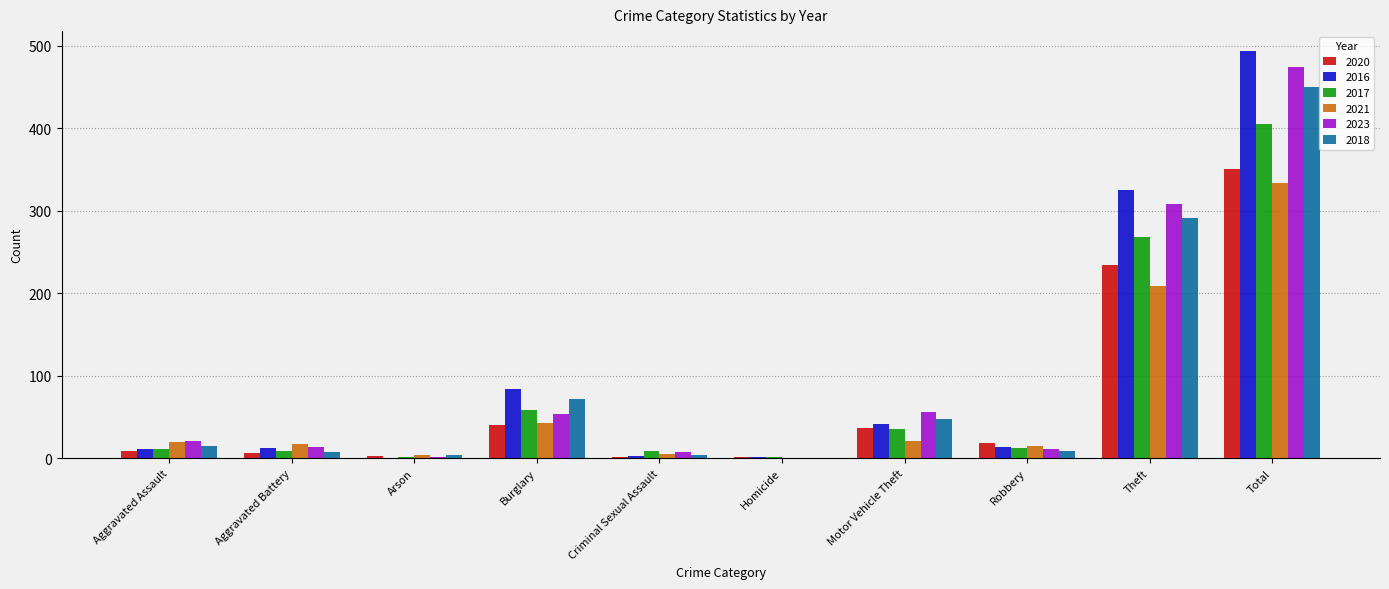

At which label is 2018 closest to 225?

Theft